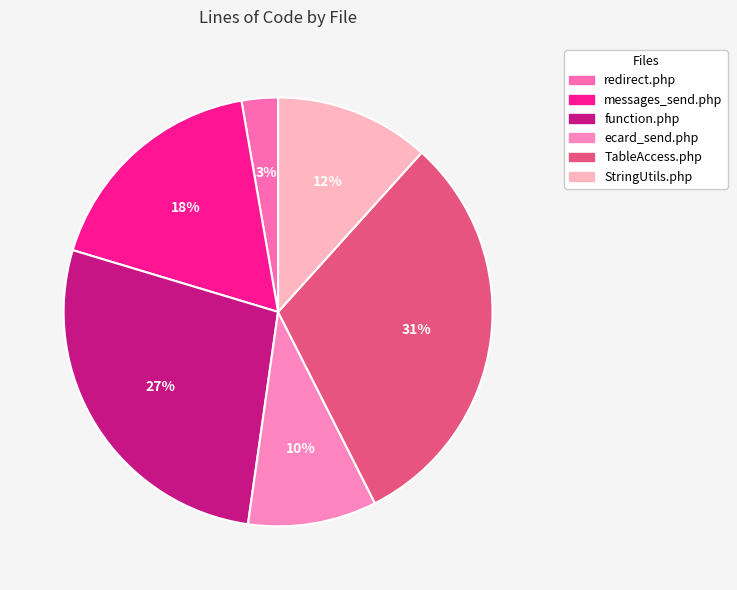

Which slice is the smallest?

redirect.php